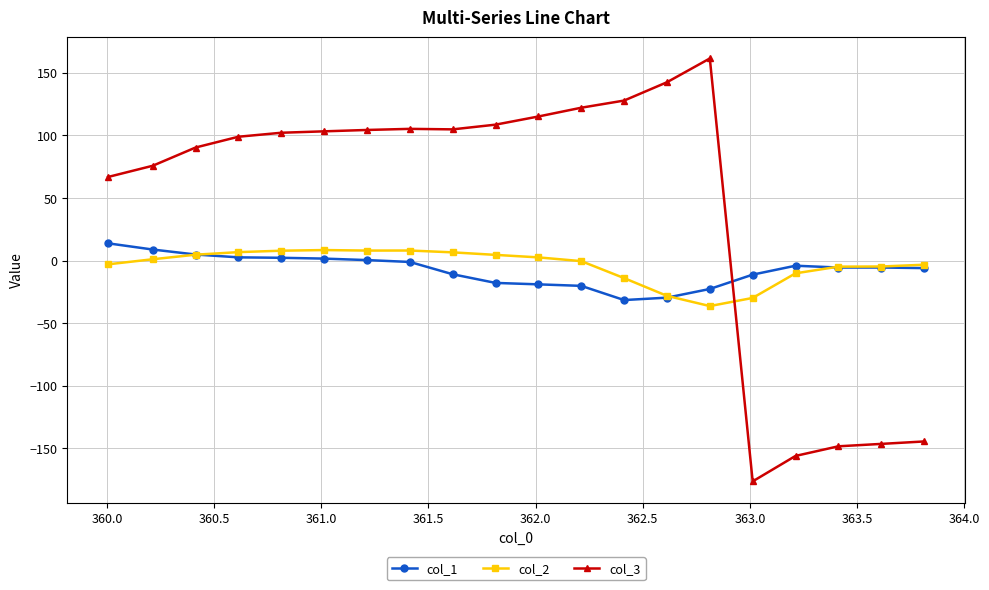

What is the value of the col_3 point at the 16th from the left?

-176.4